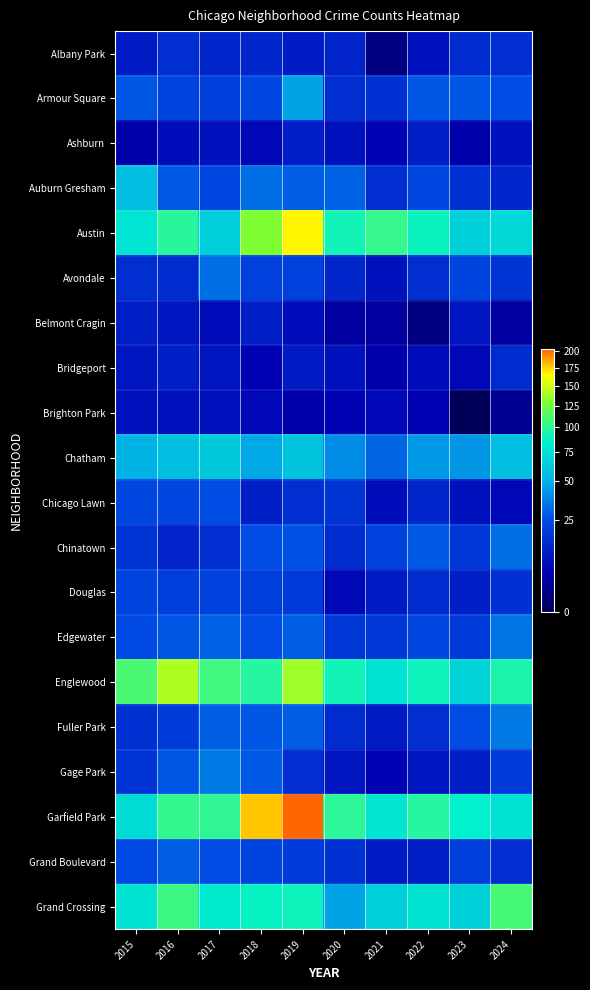

What is the spread (max minus min) of values at 2017?

100